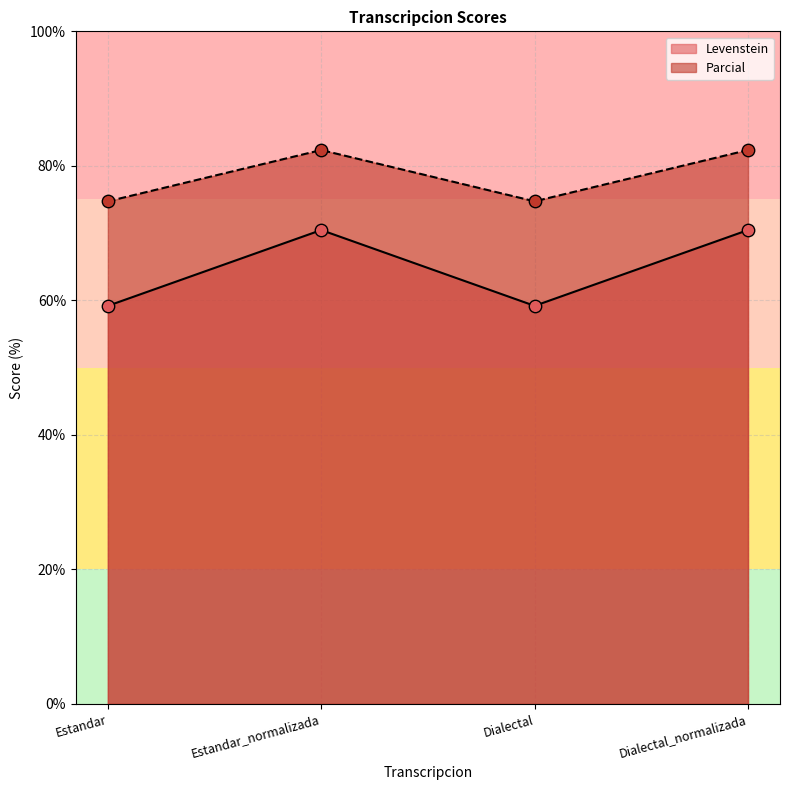

Is the value of Parcial at Estandar_normalizada greater than the value of Levenstein at Estandar?

Yes